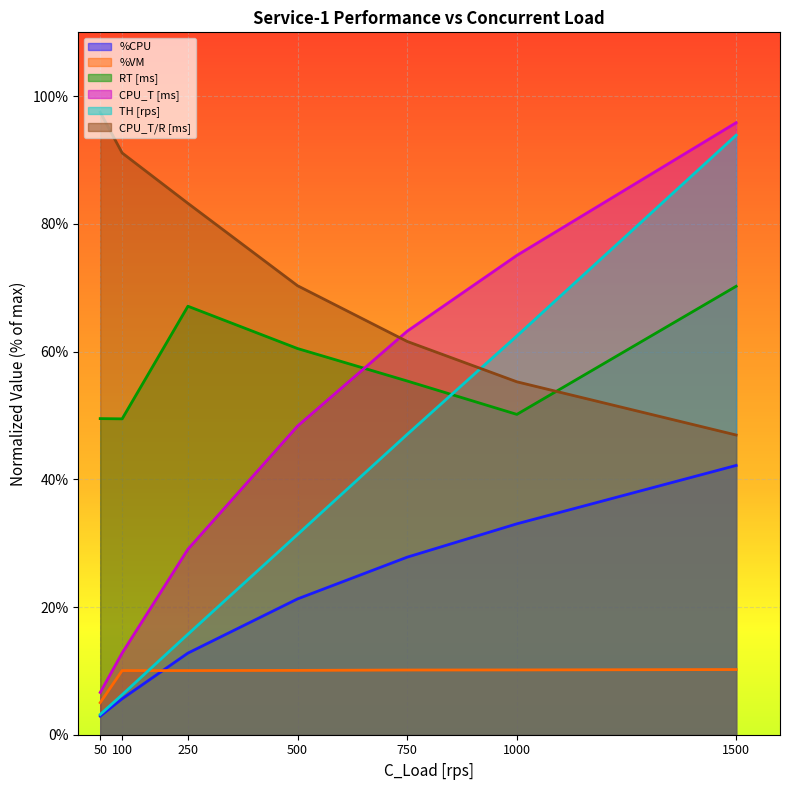

List the series in order of their overall mean, lowest first.

%VM, CPU_T [ms], TH [rps], %CPU, RT [ms], CPU_T/R [ms]